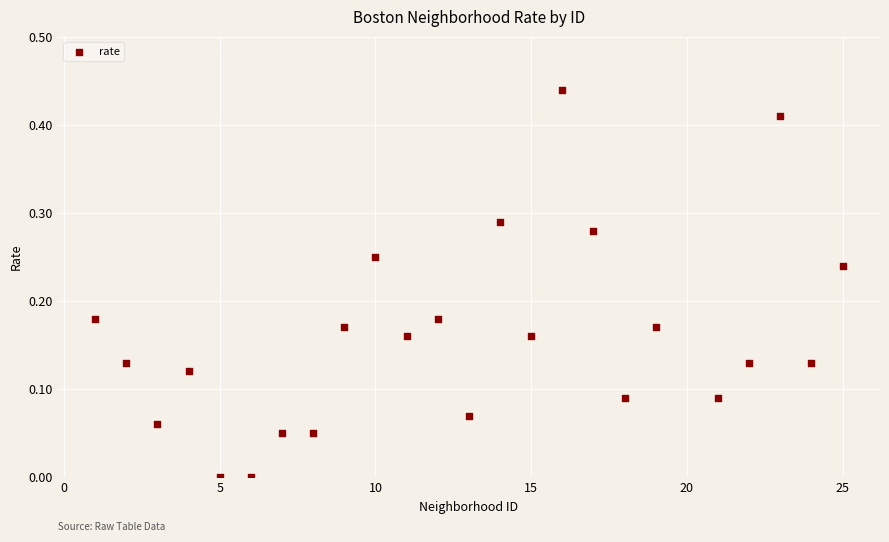

What is the range of X values (max minus min)?

24.0